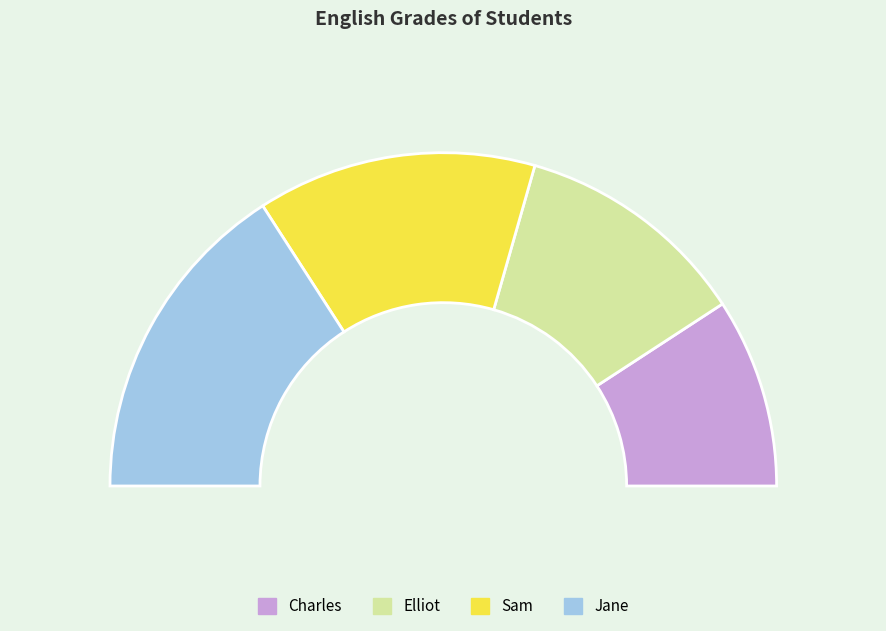

To the nearest percent, what percentage of the pie is Jane?

32%